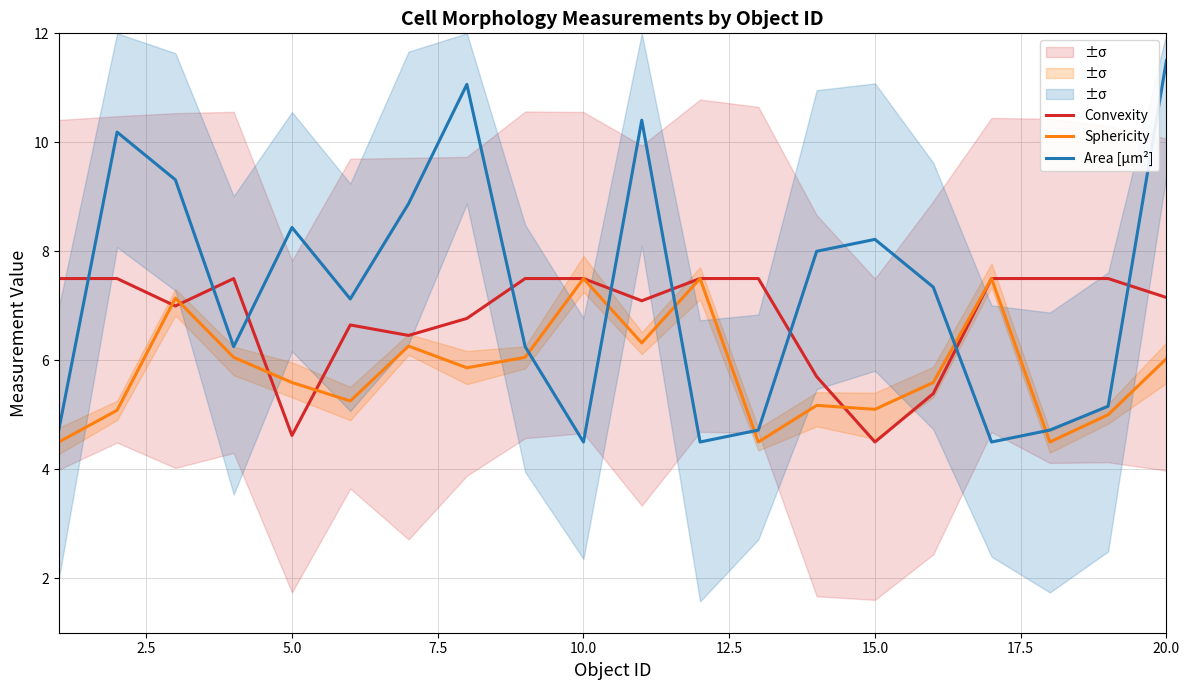

What is the difference between the maximum and minimum values in the Sphericity series?

3.0